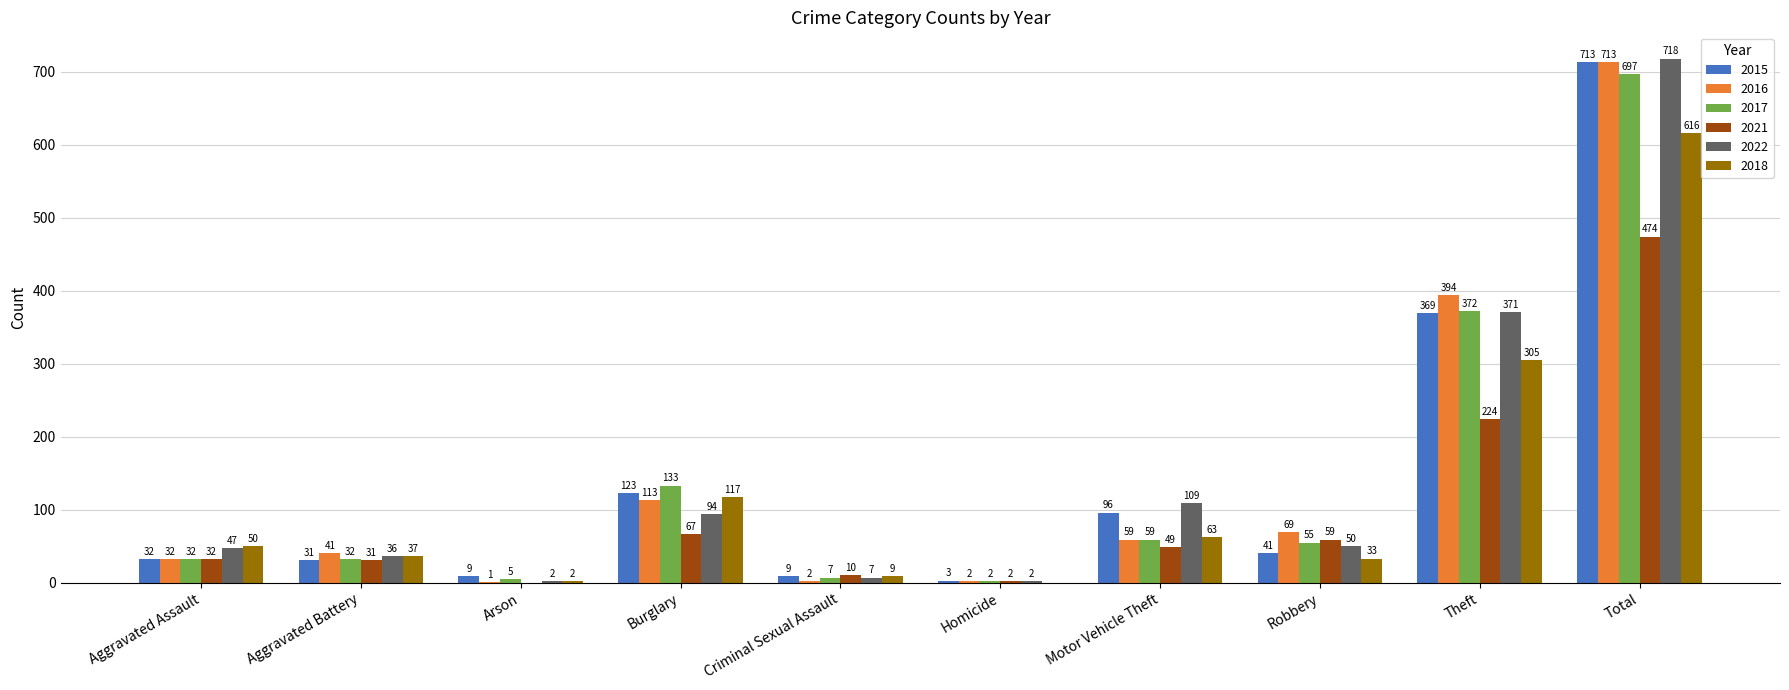

What is the total value across all series at Theft?

2035